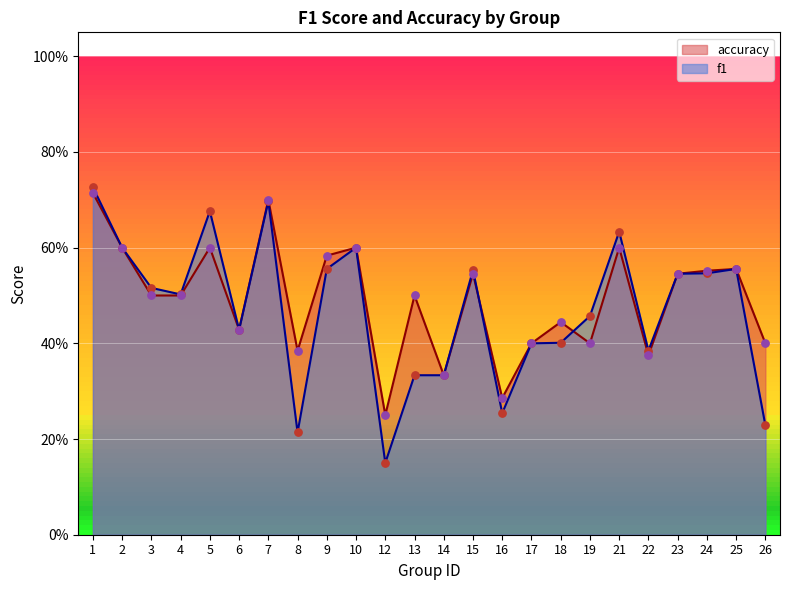

Which series contains the lowest Y value?

f1